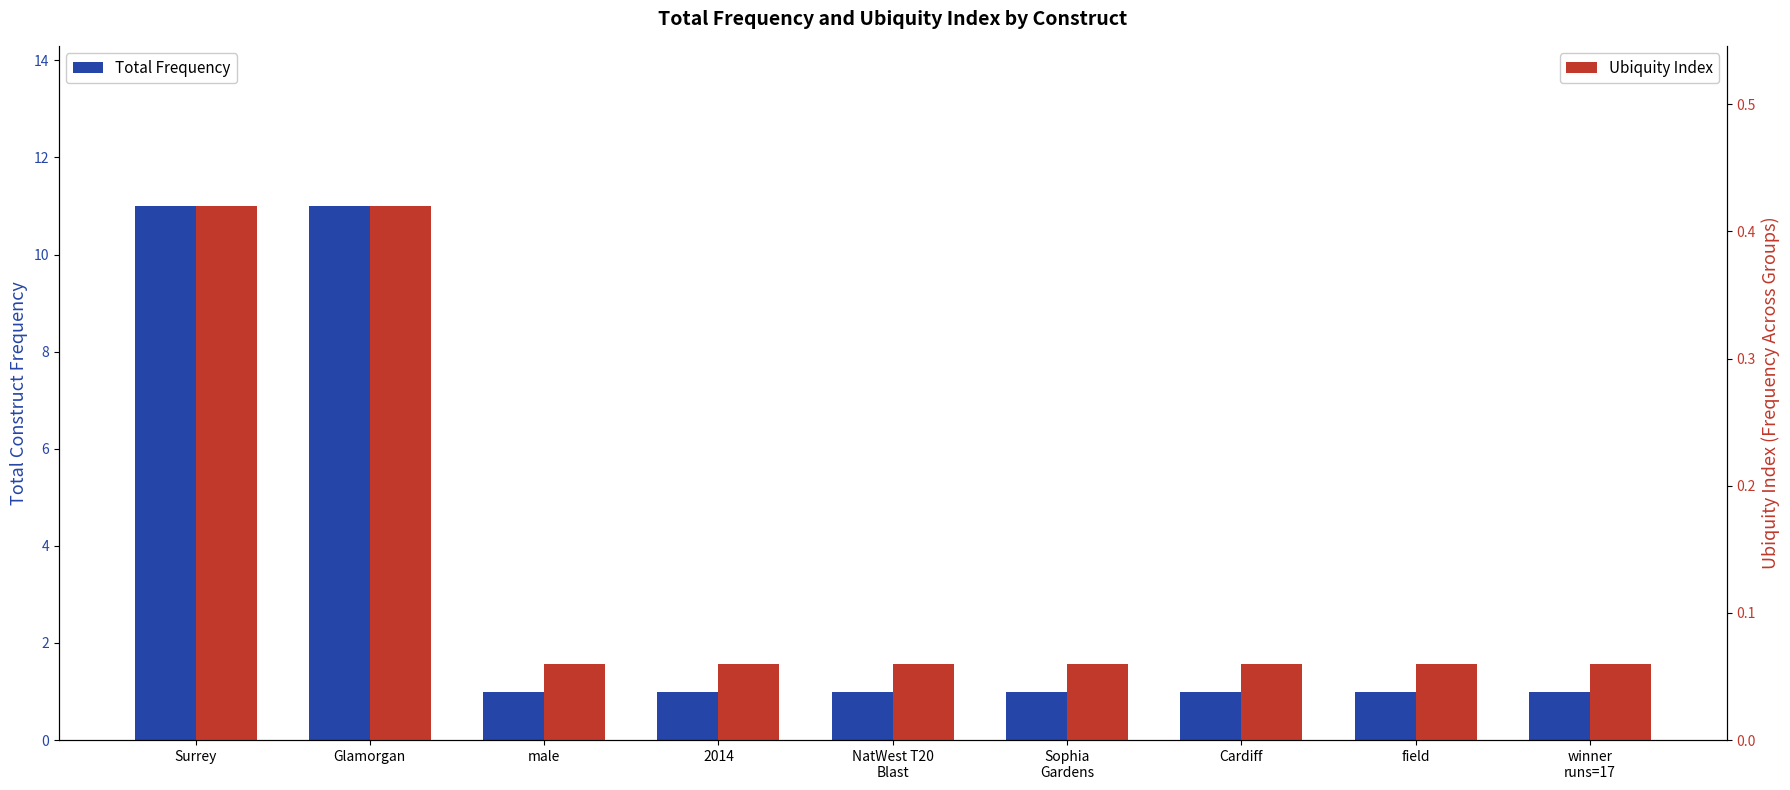

What is the total value across all series at Sophia
Gardens?

1.1